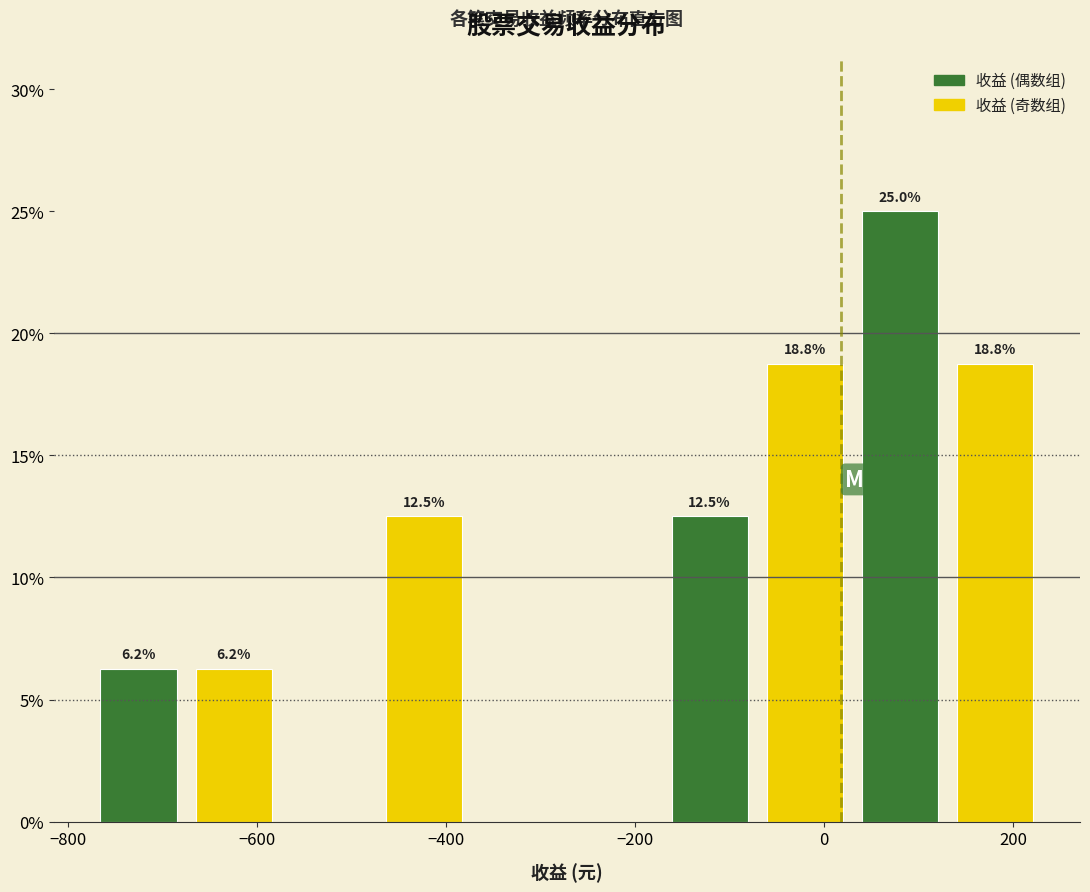

Which range on the x-axis has the tallest bar?

40 to 140